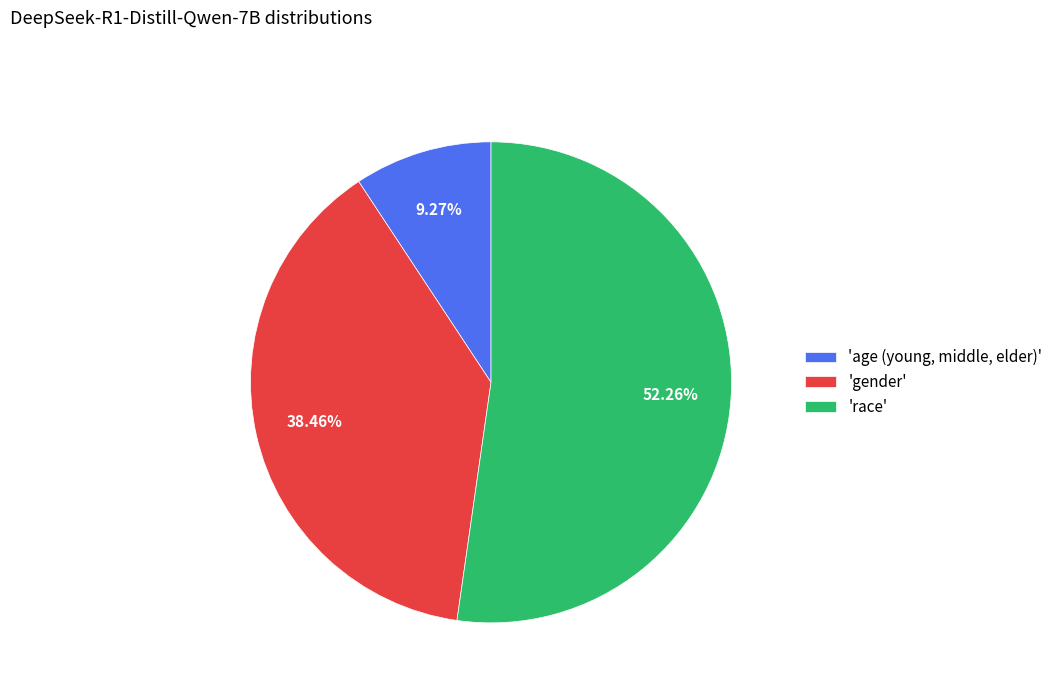

To the nearest percent, what is the difference between the largest and smallest slice percentages?

43%